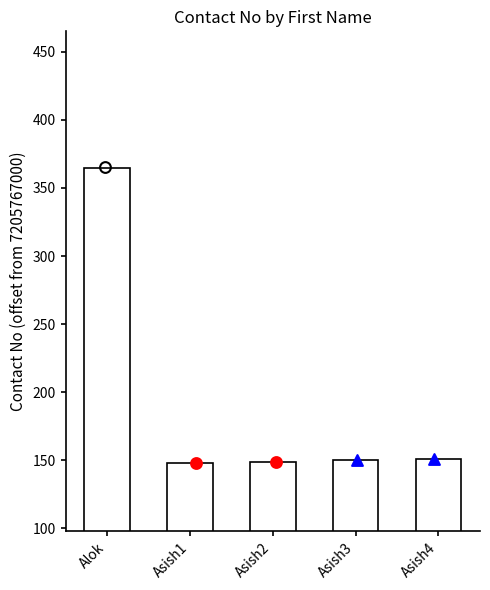

What is the change in value from Asish1 to Asish4?

+3